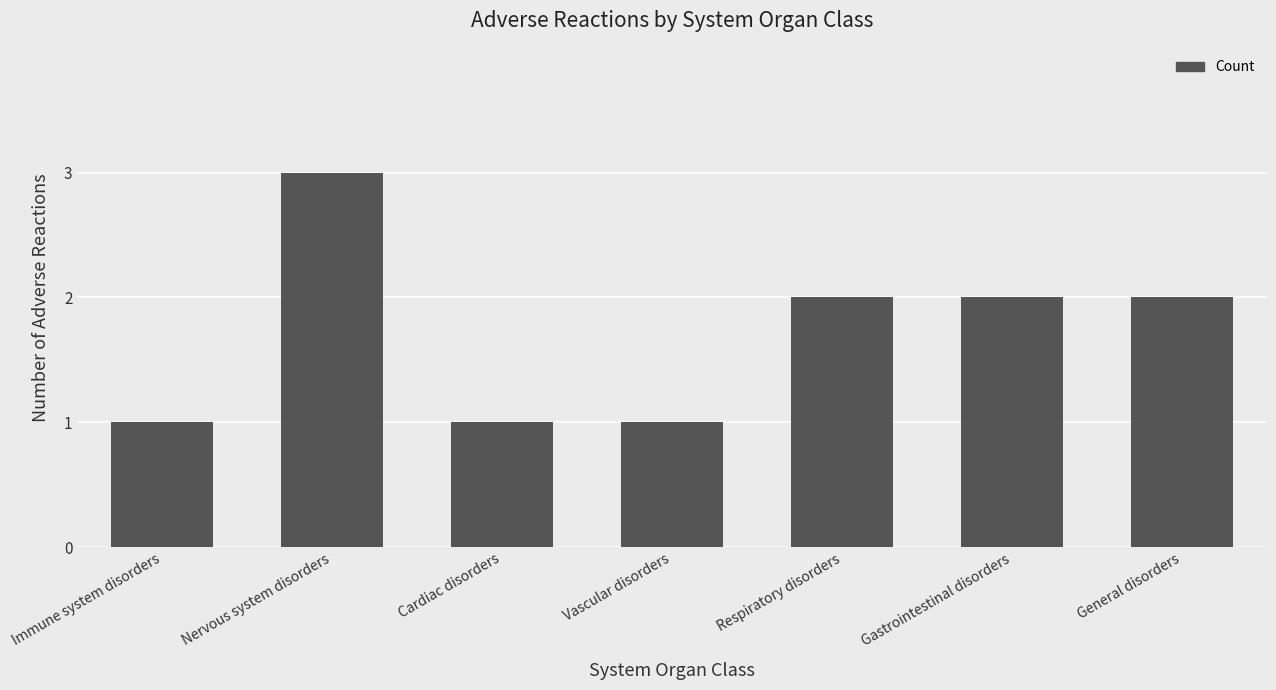

What is the change in value from Nervous system disorders to Cardiac disorders?

-2